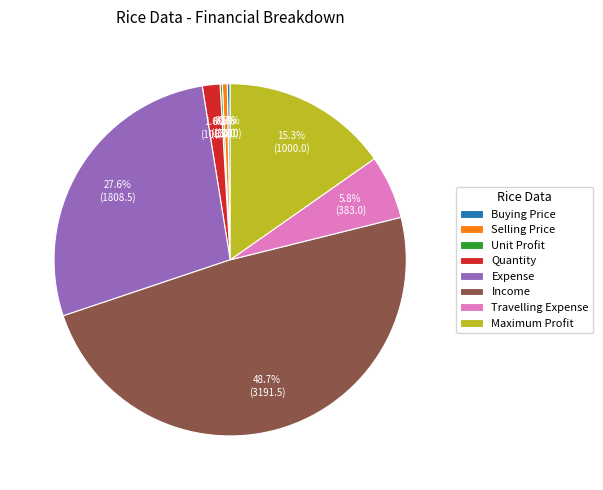

Does Quantity represent more than half of the total?

No